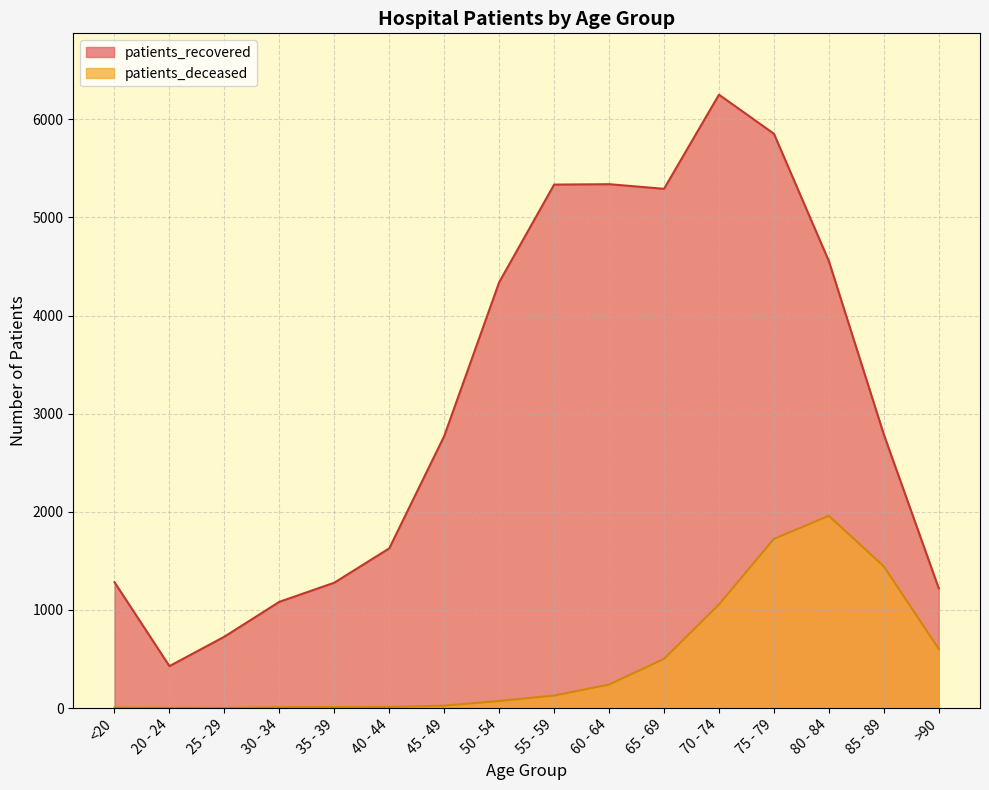

Which series has the widest spread of values?

patients_recovered